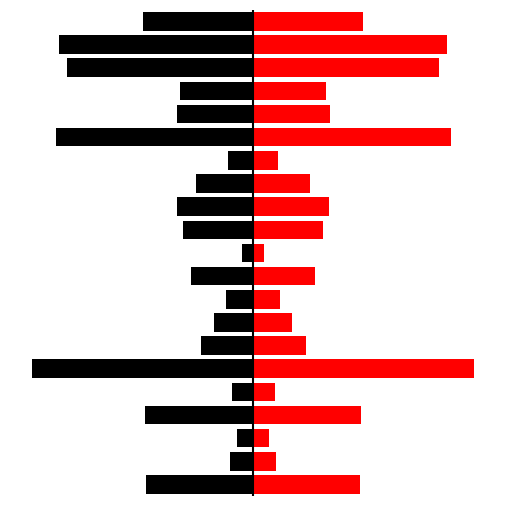

At which label is Volume (right) closest to 32396?

20